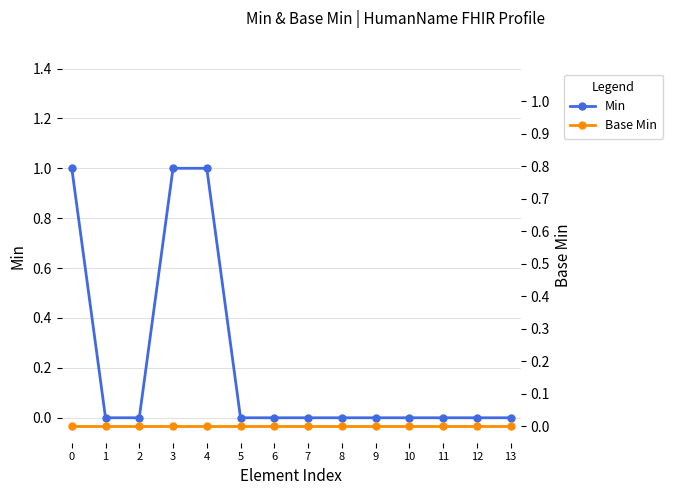

Which series has the widest spread of values?

Min